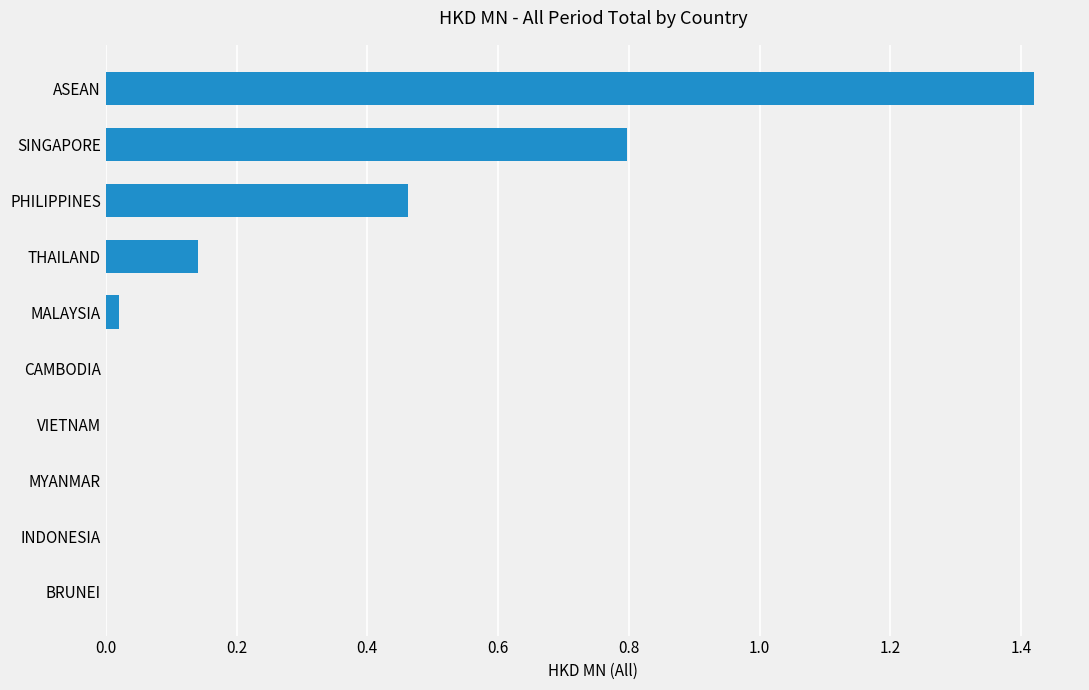

What is the sum of all values?

2.8